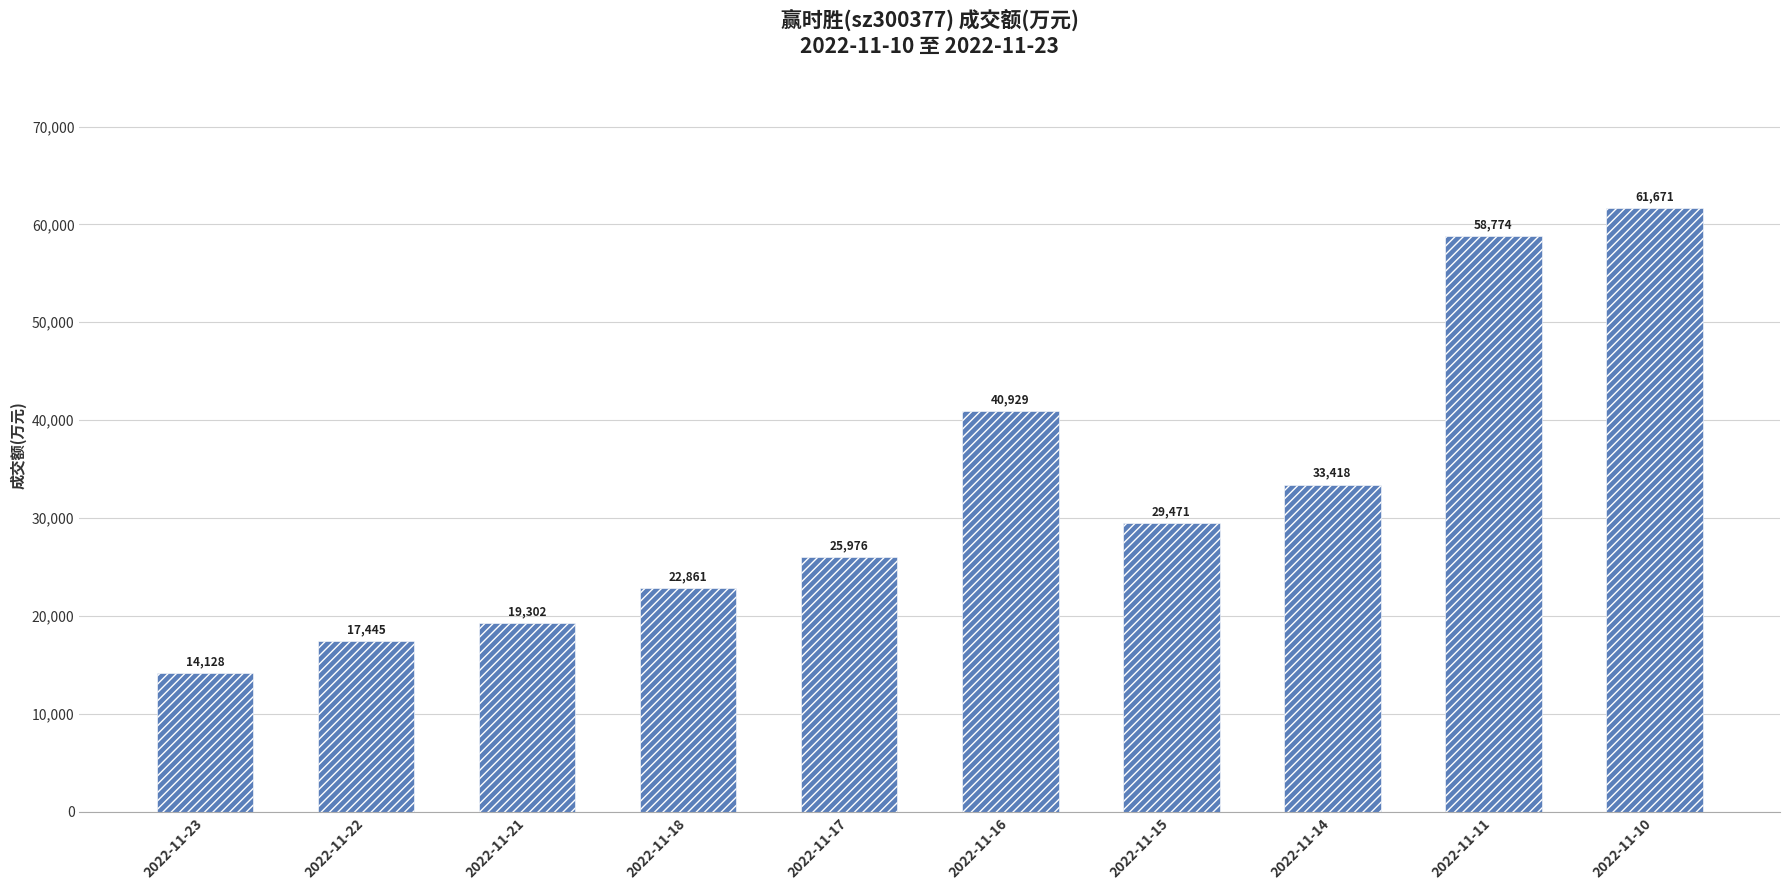

What is the change in value from 2022-11-23 to 2022-11-21?

+5174